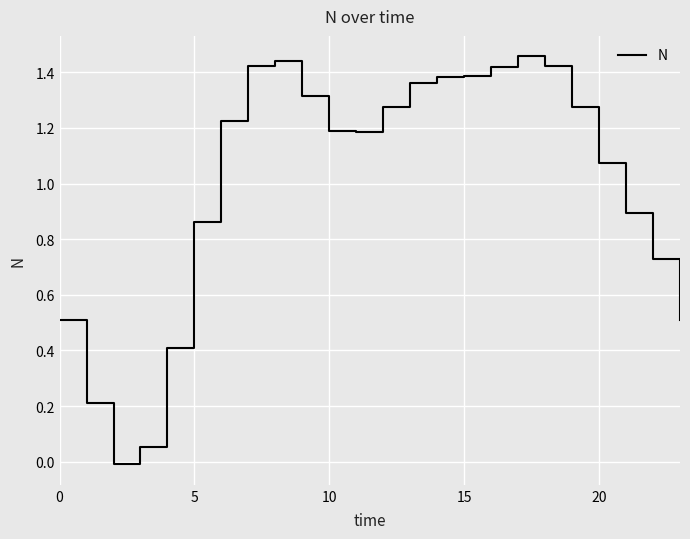

True or false: the data shows 0.5 at 10.

False